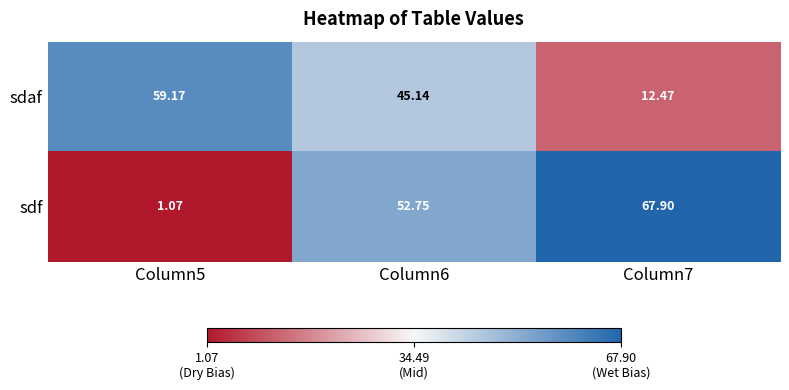

Which series has the largest range (max minus min)?

sdf